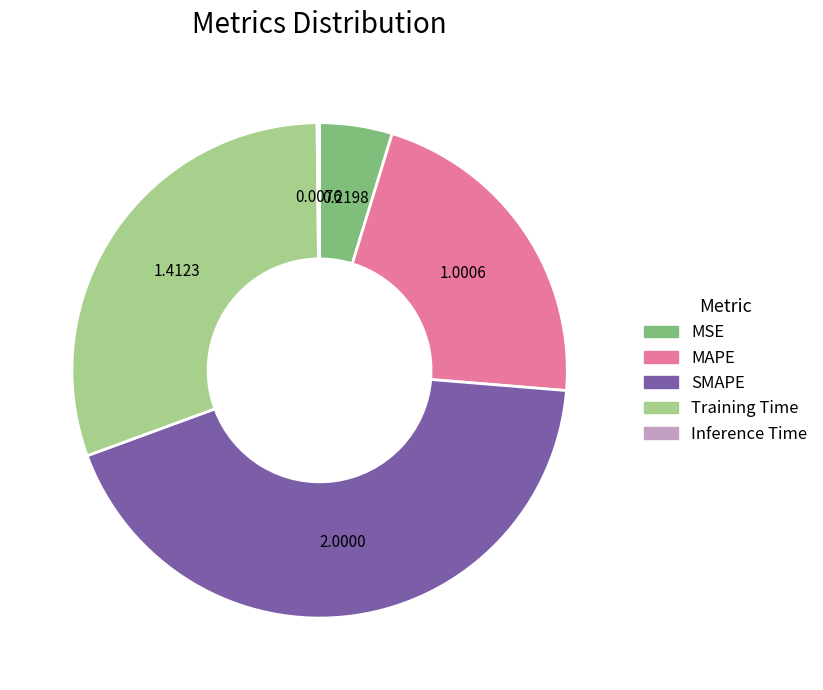

Which has a higher value, MAPE or MSE?

MAPE